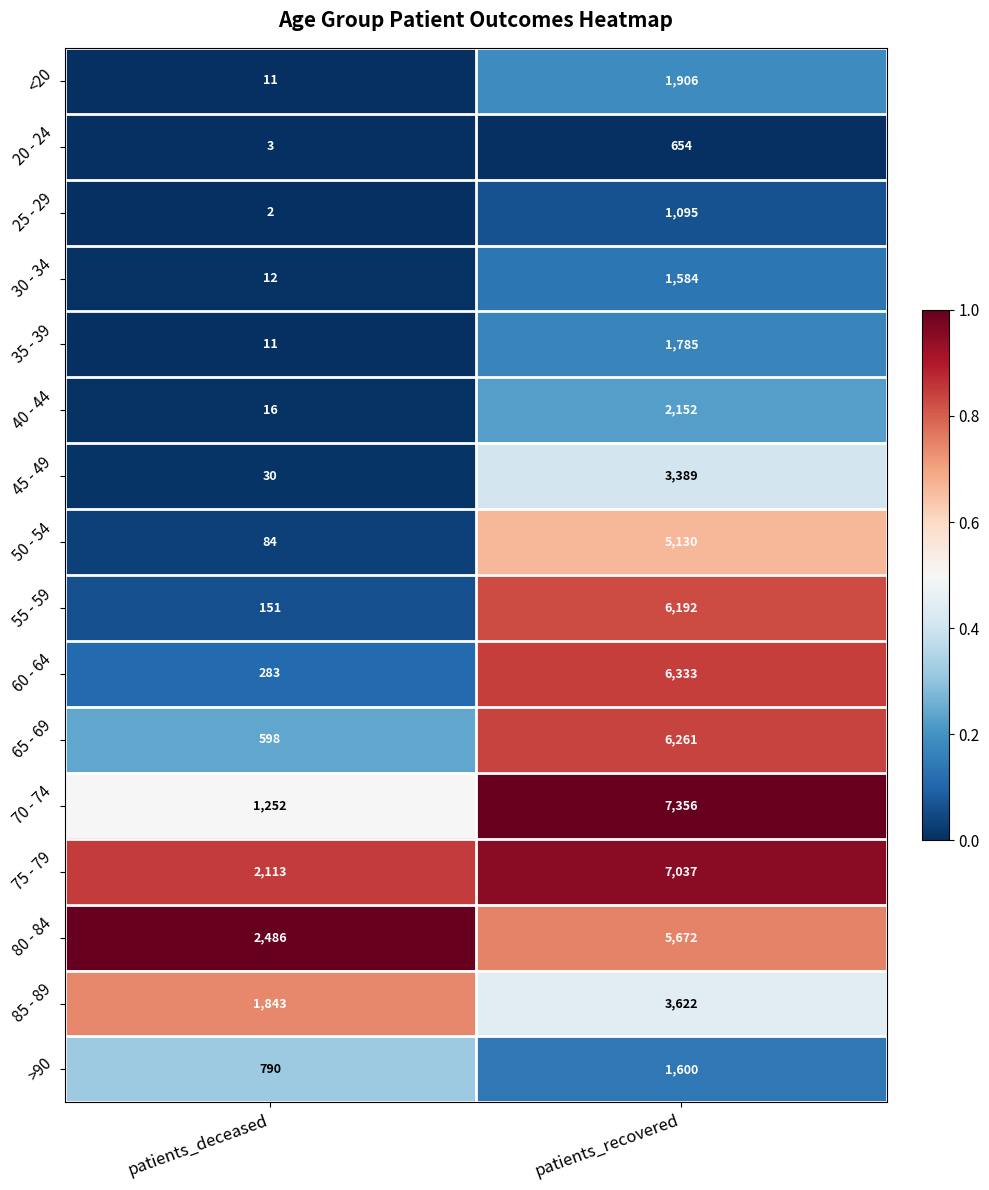

Which series changed the most between patients_deceased and patients_recovered?

70 - 74